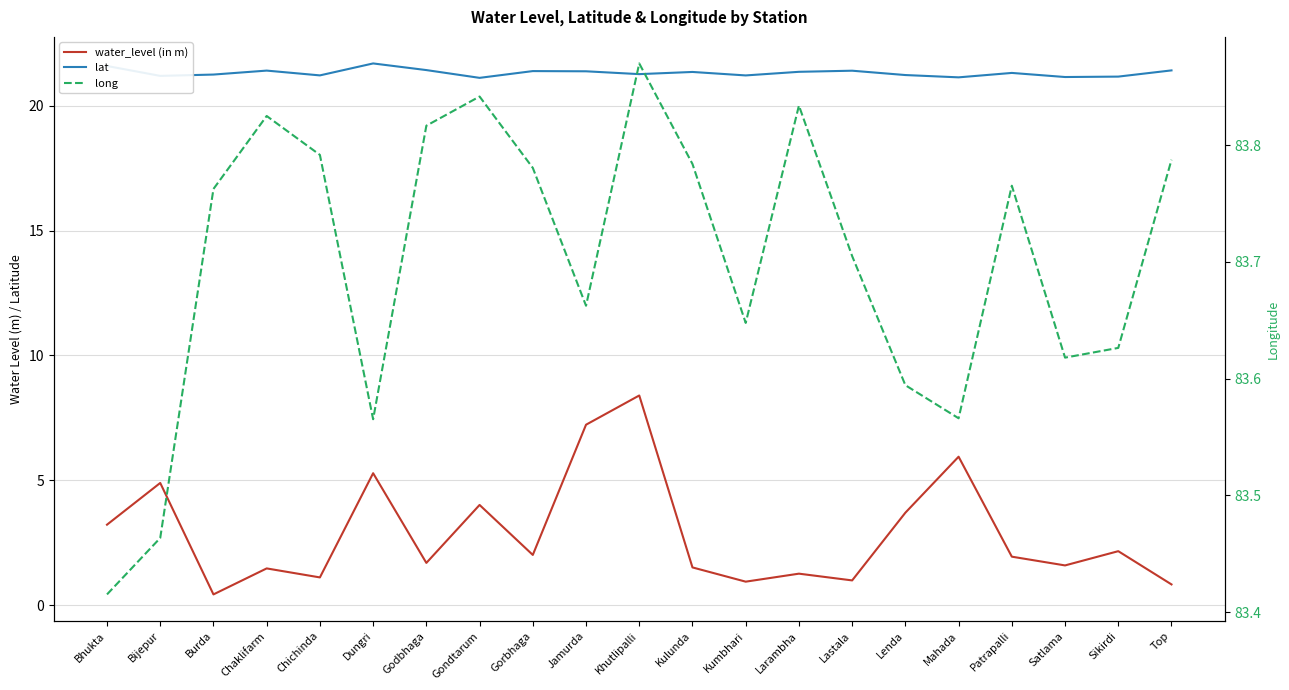

At how many categories does at least one series exceed 73?

21